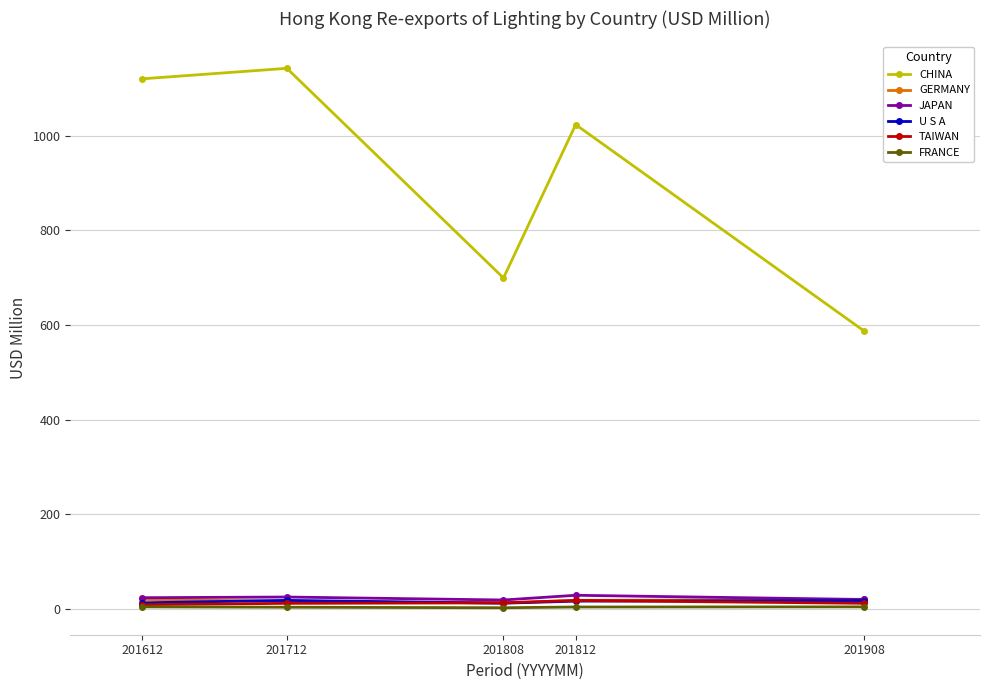

The GERMANY series shows 19.6 at 201908. True or false?

True